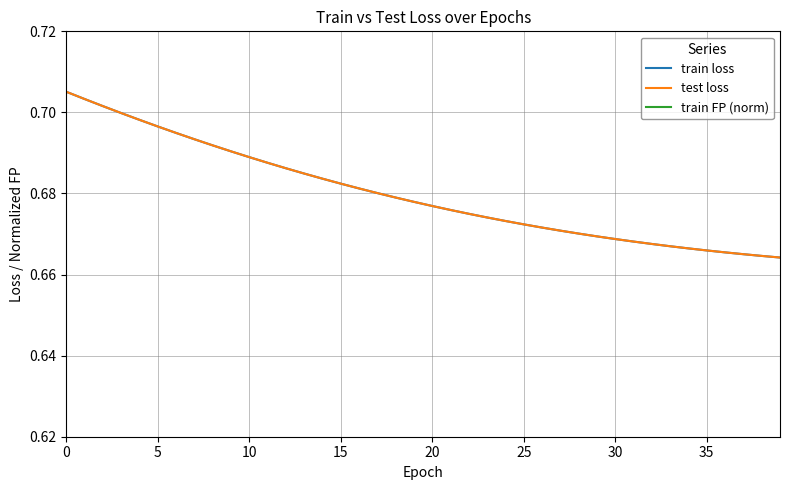

Rank the series by their maximum value, from lowest to highest.

train FP (norm), train loss, test loss